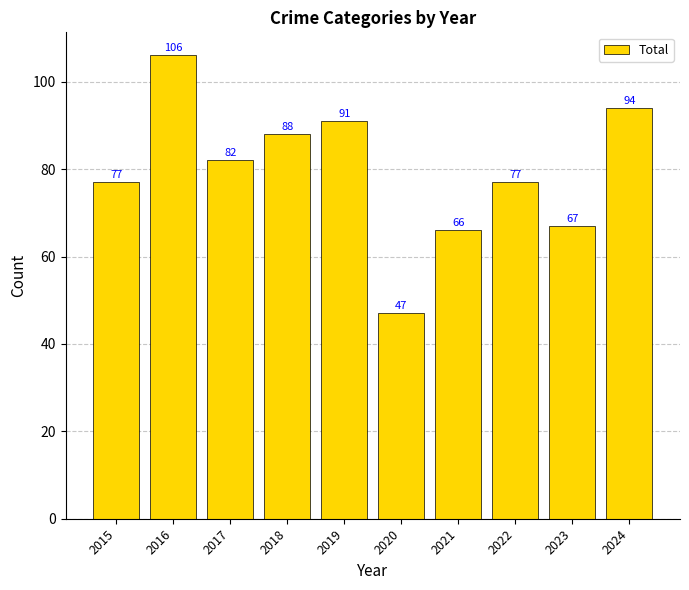

What is the difference between the maximum and minimum values?

59